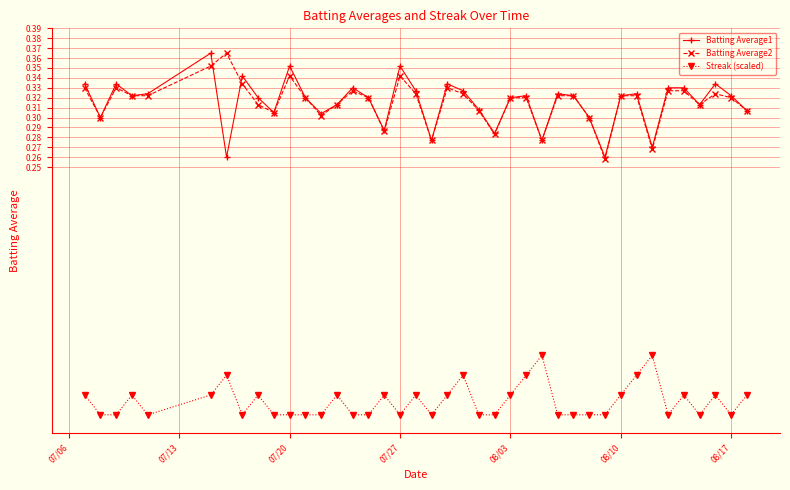

True or false: Batting Average2 and Streak (scaled) intersect in this chart.

False